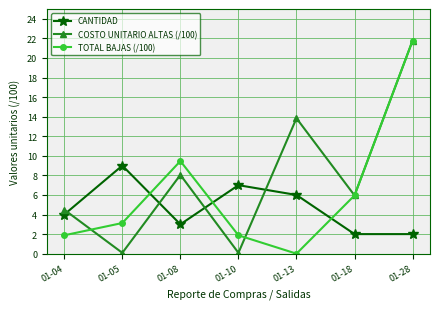

In COSTO UNITARIO ALTAS (/100), how many points are lower than both neighbors (excluding endpoints)?

3